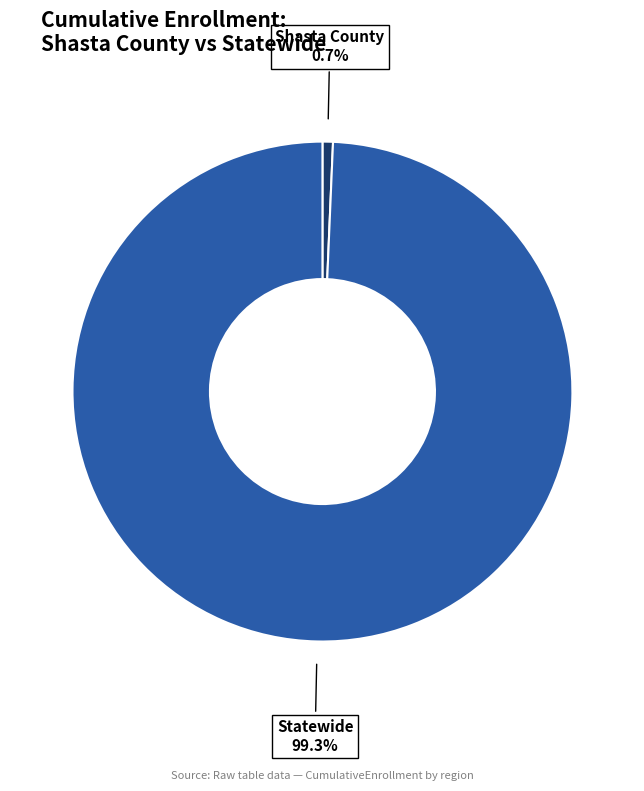

Count the number of slices in the pie.

2